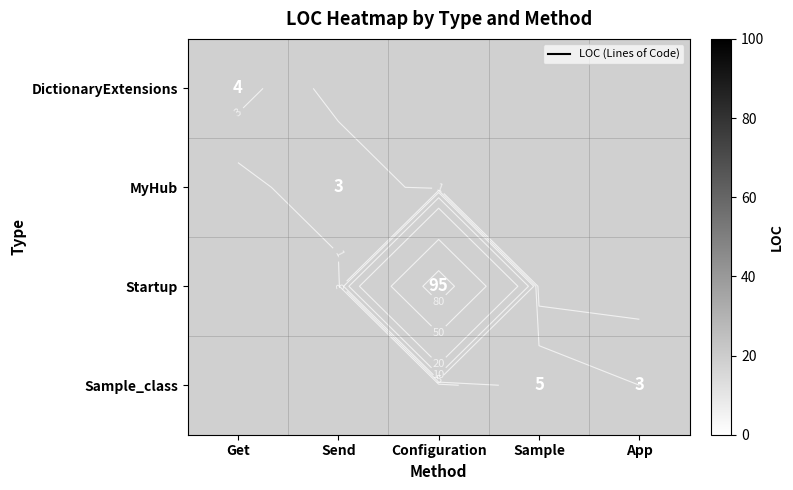

Which has a higher value, Sample or Configuration?

Configuration